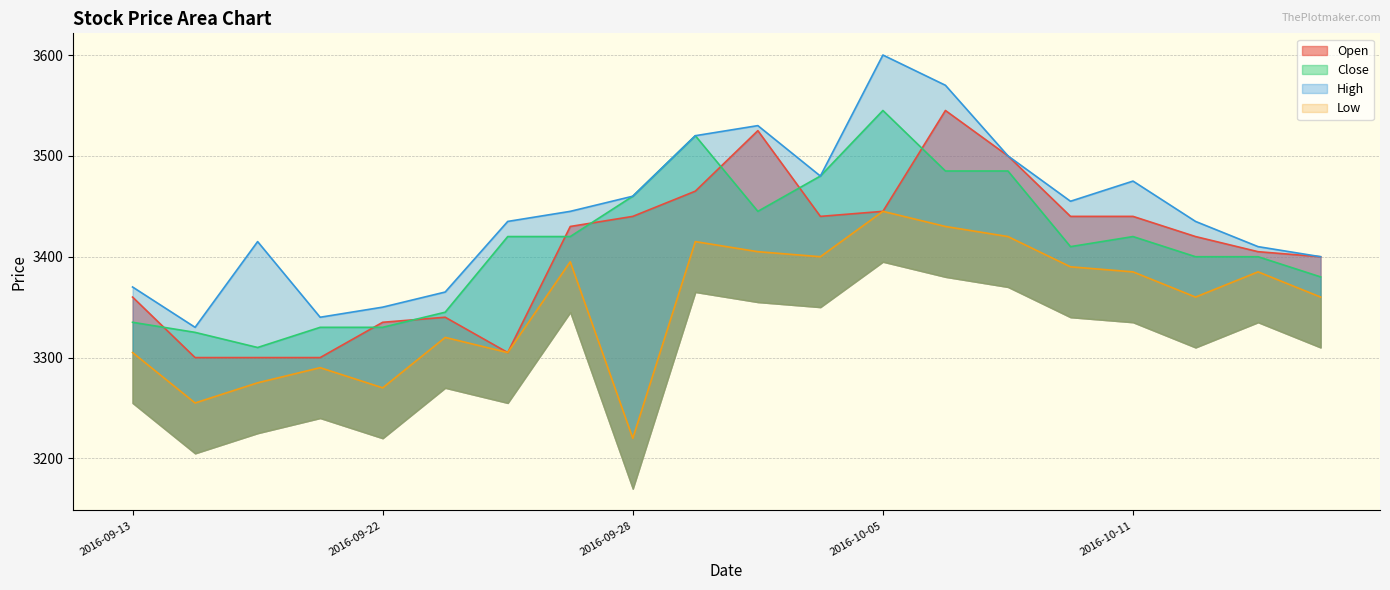

What value does the Open series have at 2016-10-13?

3405